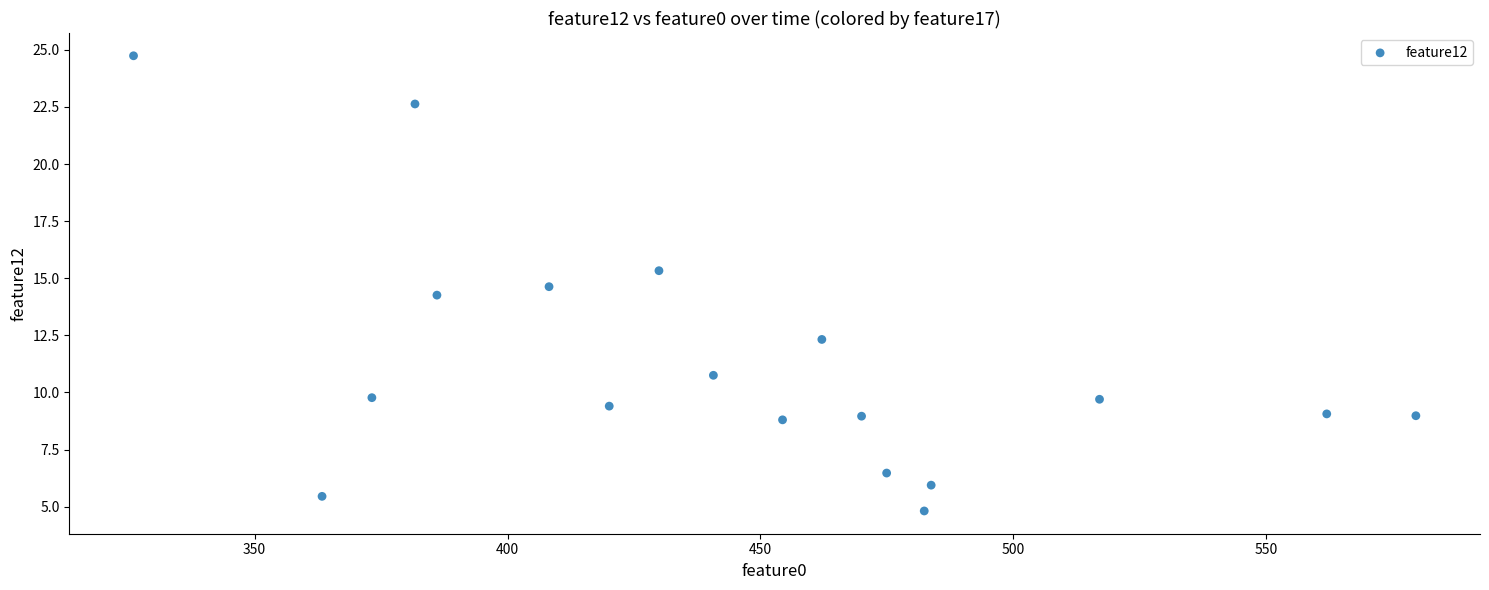

What Y value in the scatter plot is closest to 14?

14.3